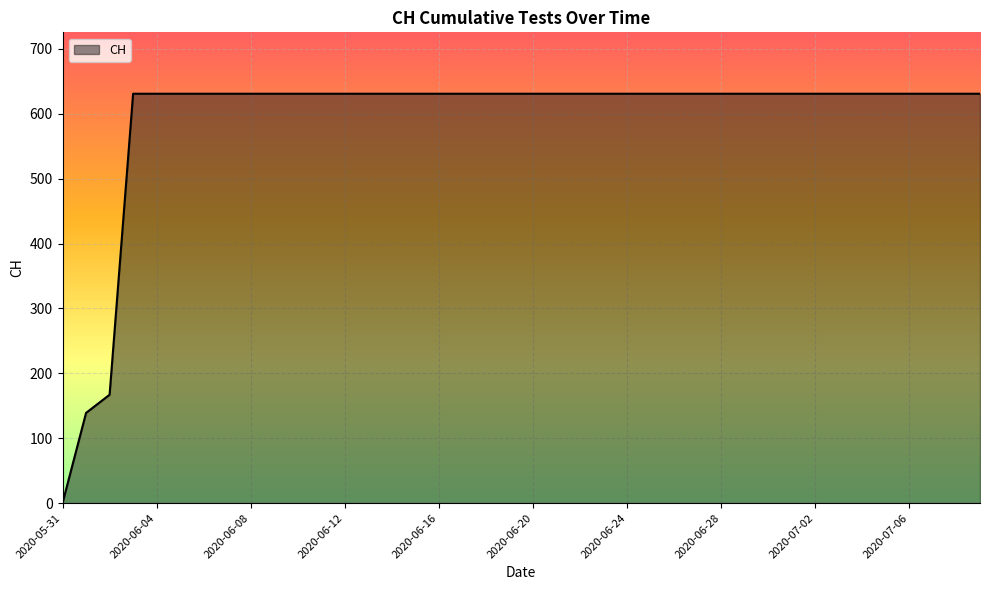

Reading left to right, extract all data points from this chart.

0	139	167	631	631	631	631	631	631	631	631	631	631	631	631	631	631	631	631	631	631	631	631	631	631	631	631	631	631	631	631	631	631	631	631	631	631	631	631	631